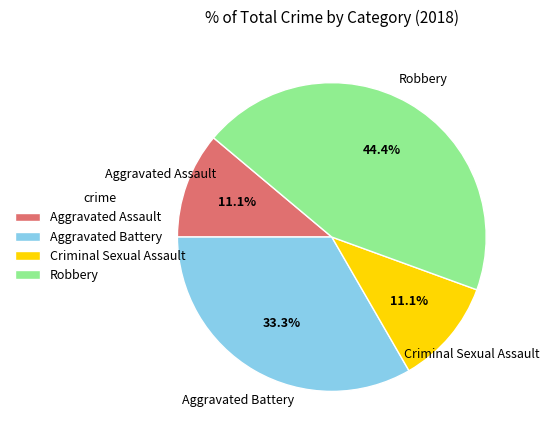

Which has a higher value, Aggravated Battery or Aggravated Assault?

Aggravated Battery